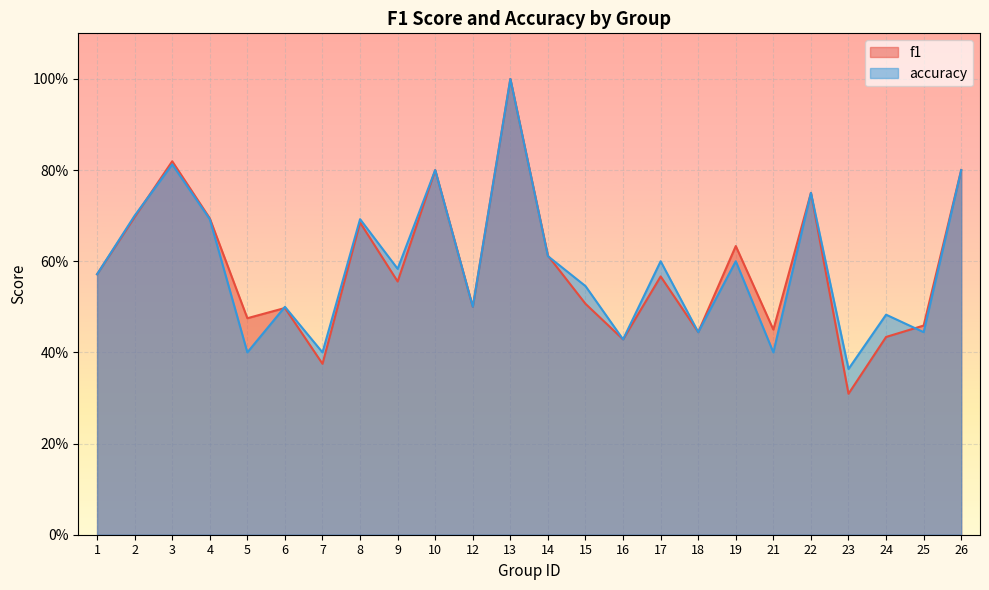

In accuracy, how many points are higher than both neighbors (excluding endpoints)?

9